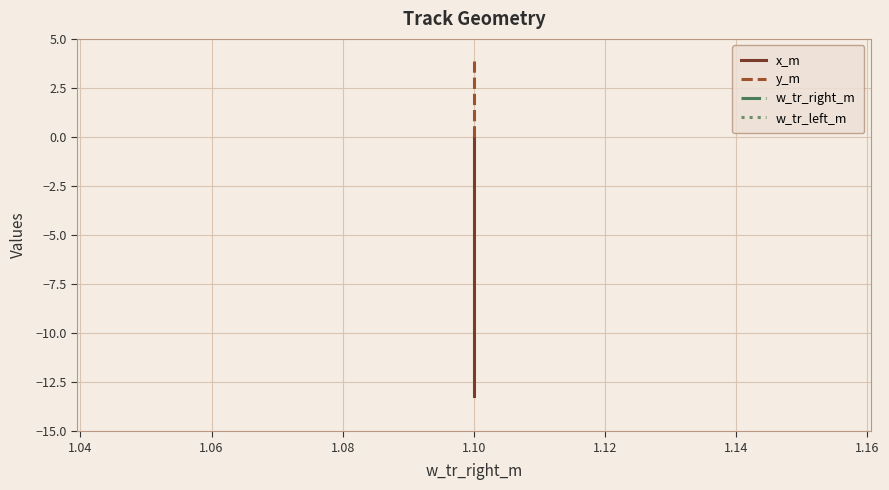

True or false: w_tr_right_m and x_m cross at least once.

False